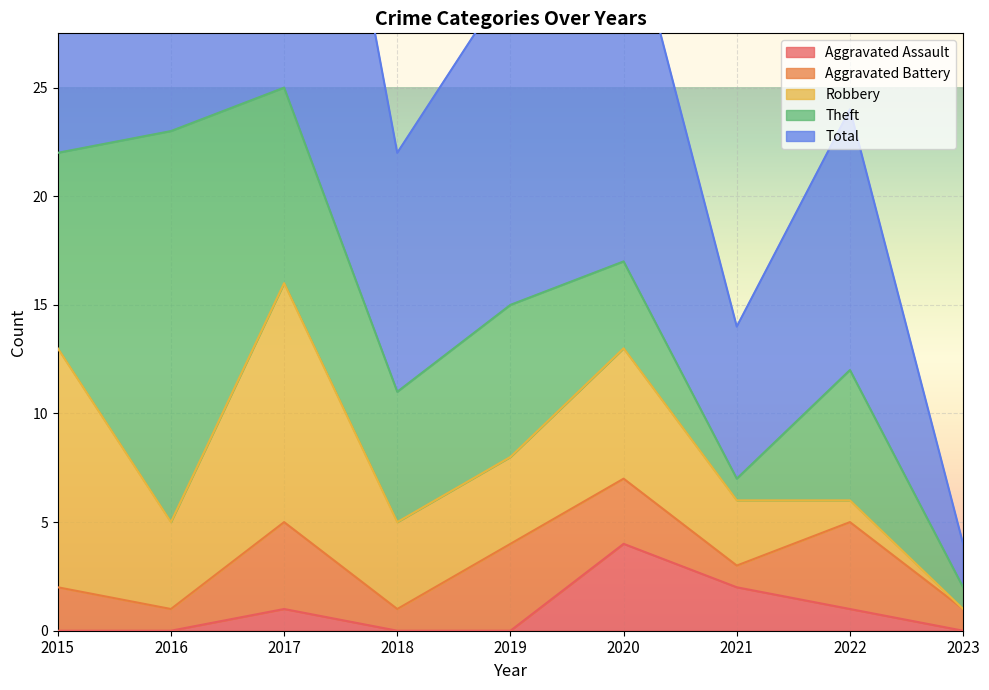

Is it true that Aggravated Battery equals 0 at 2021?

False